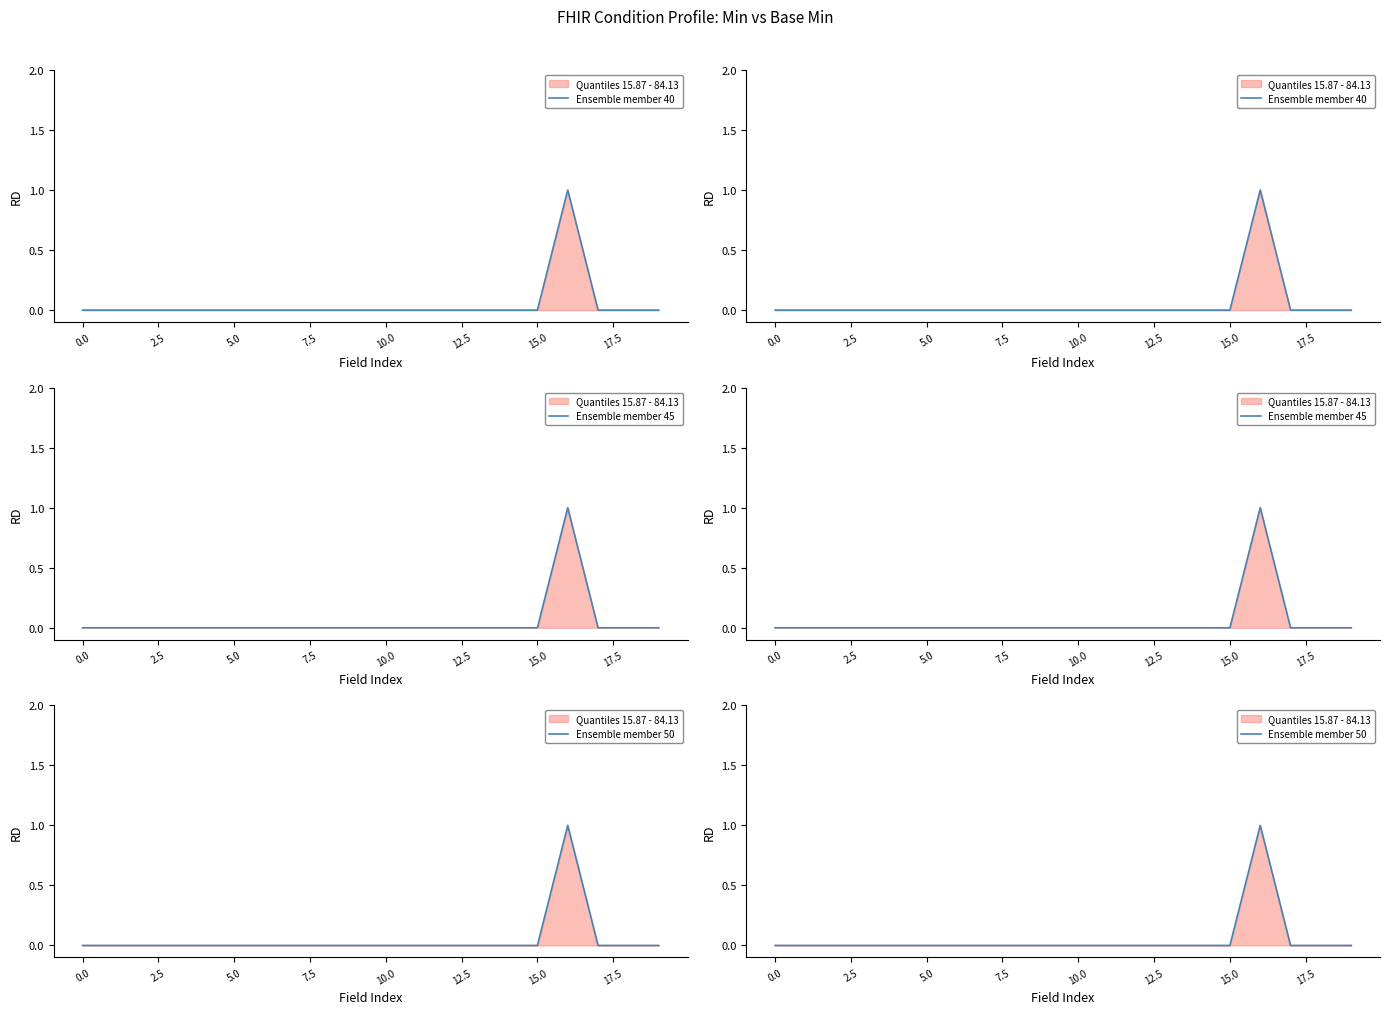

What is the difference between the maximum and minimum values in the Ensemble member 45 series?

1